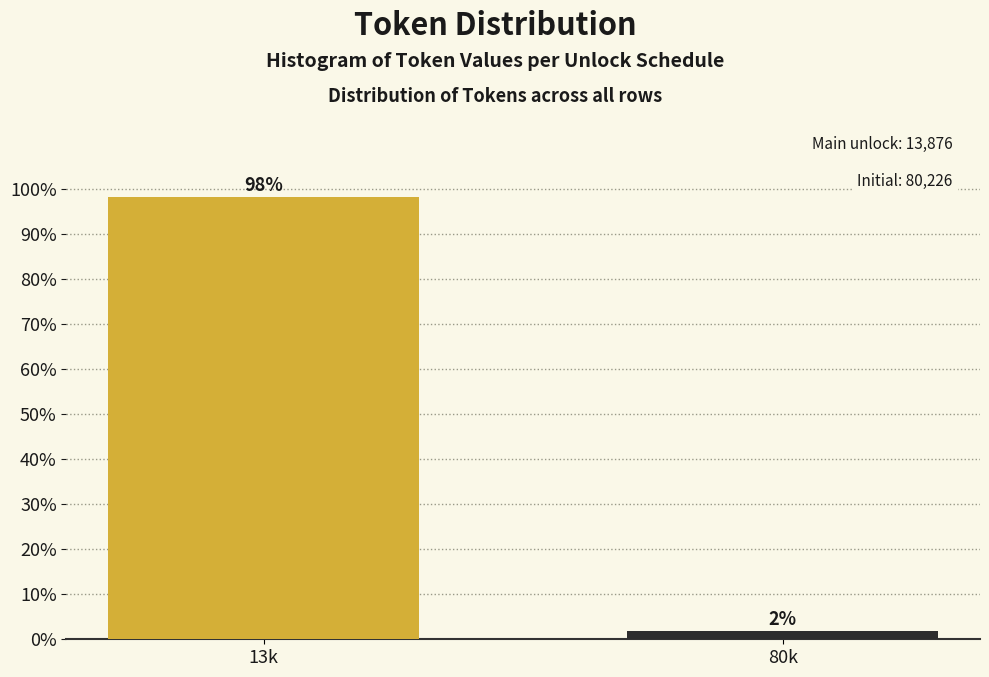

Between 13k and 80k, which is larger?

13k